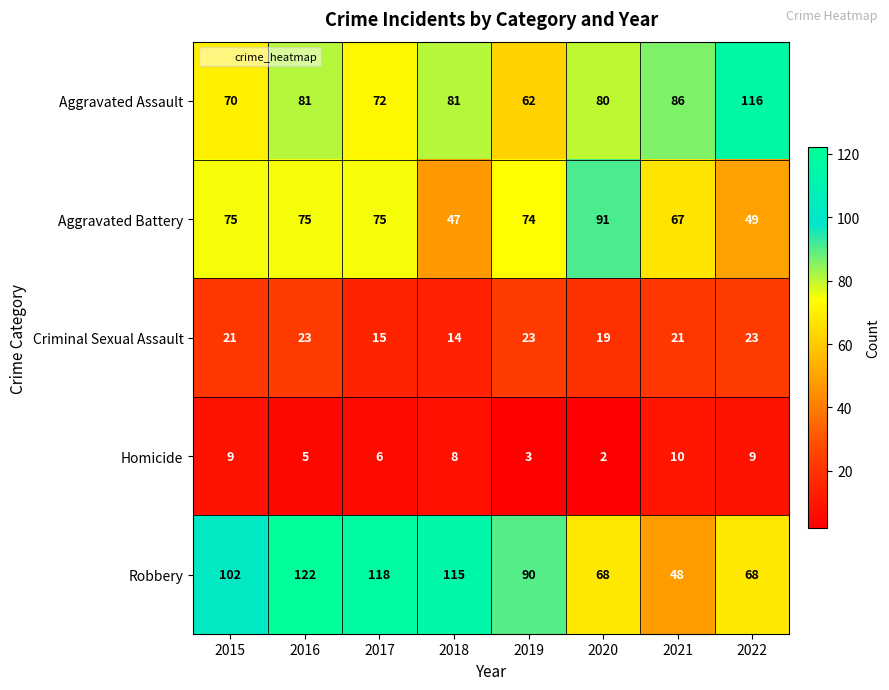

What is the sum of all Robbery values?

731